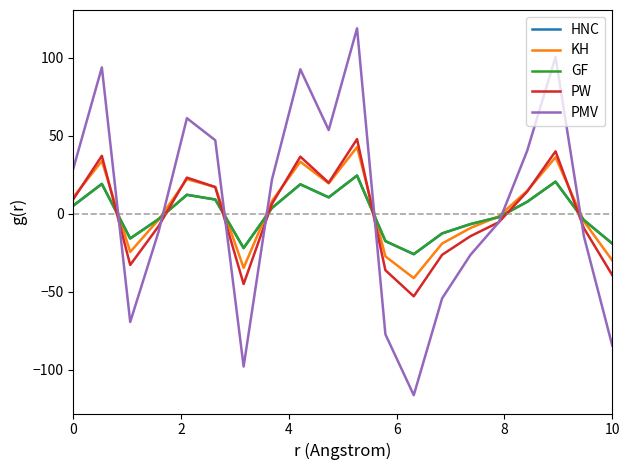

True or false: PMV and PW intersect in this chart.

True